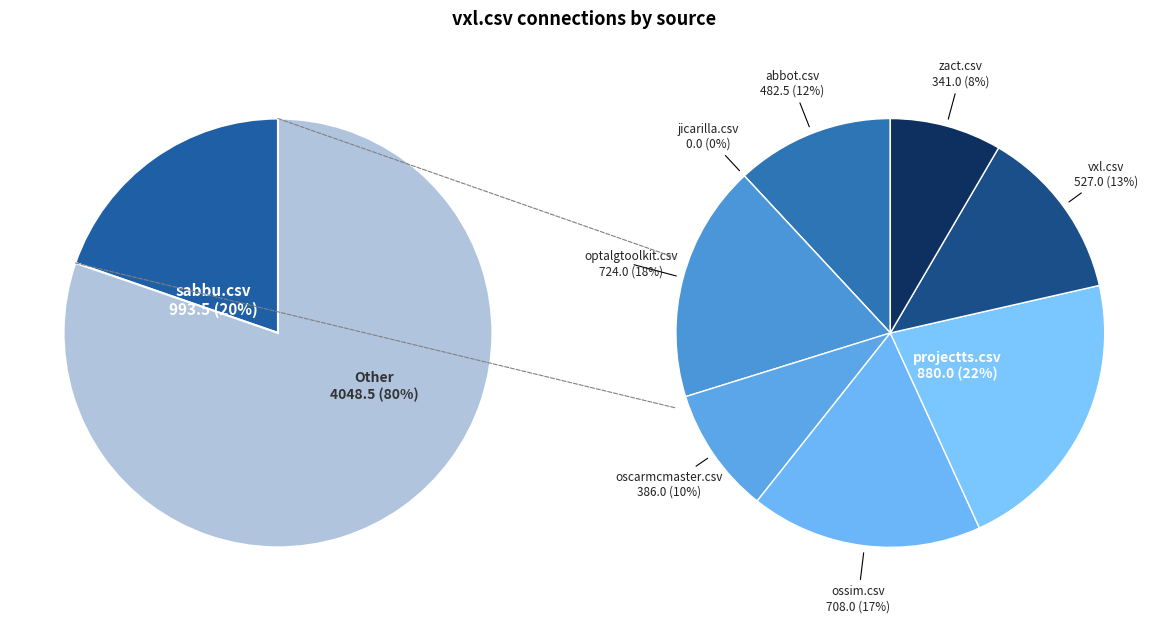

Which has a higher value, projectts.csv or oscarmcmaster.csv?

projectts.csv